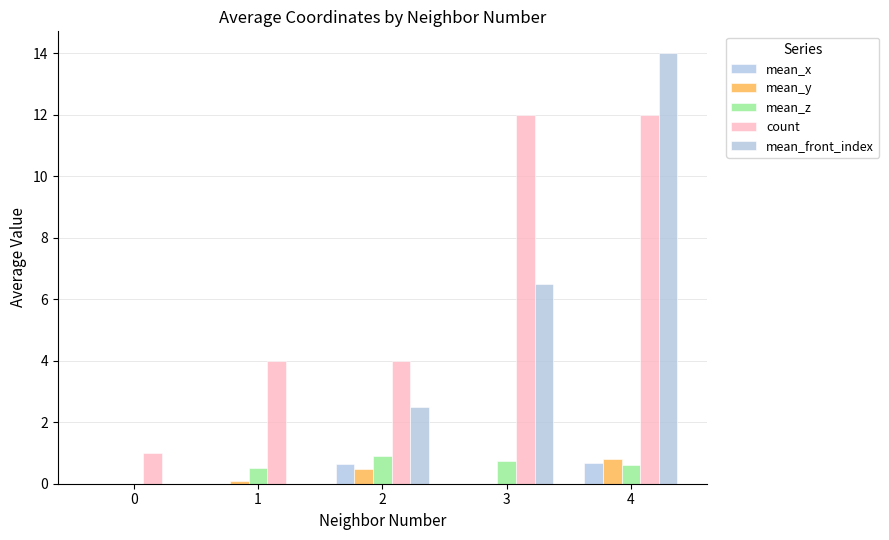

What is the total value across all series at 3?

18.9